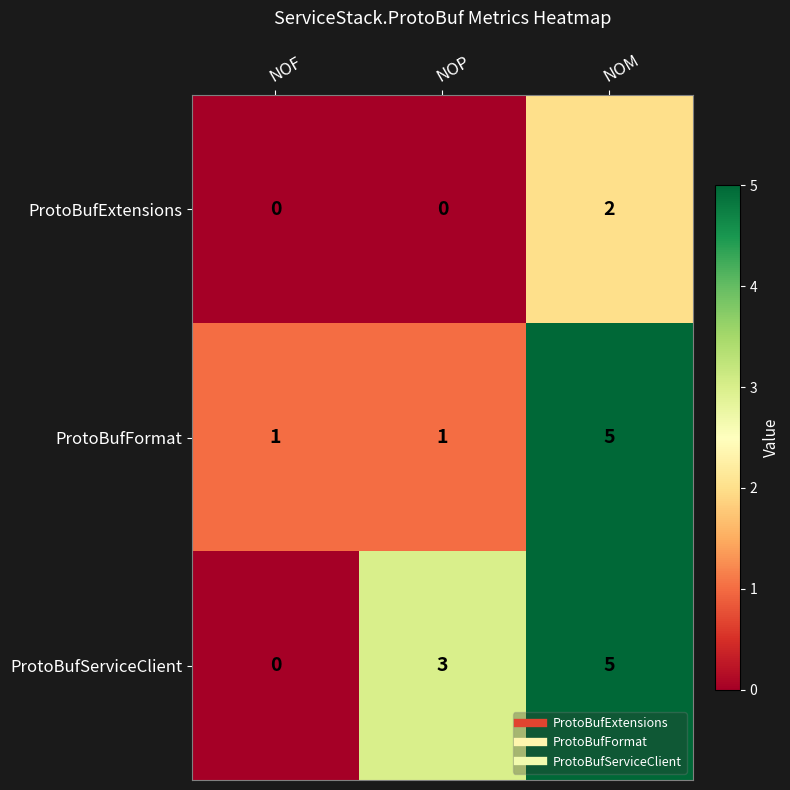

What is the sum of the ProtoBufServiceClient values at NOM and NOP?

8